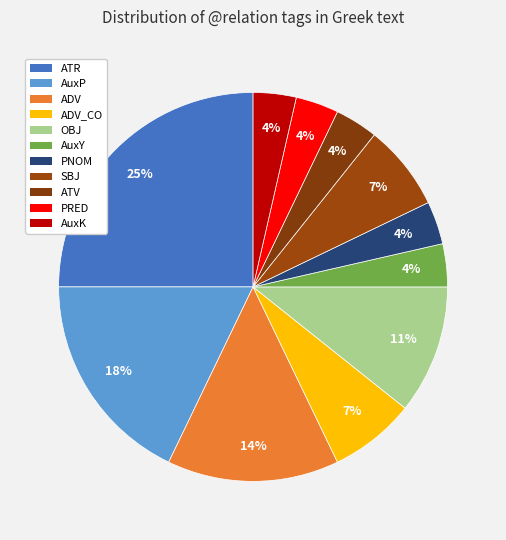

How many segments does this pie chart have?

11